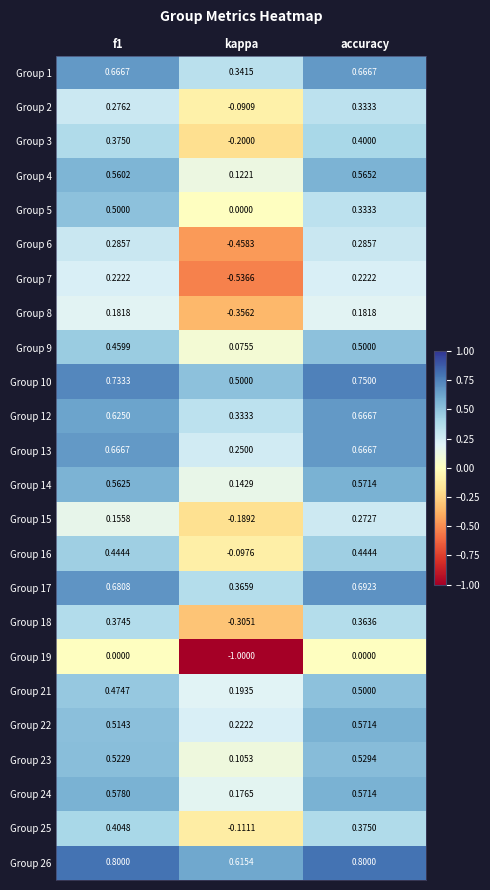

At which label is Group 22 closest to 0?

kappa